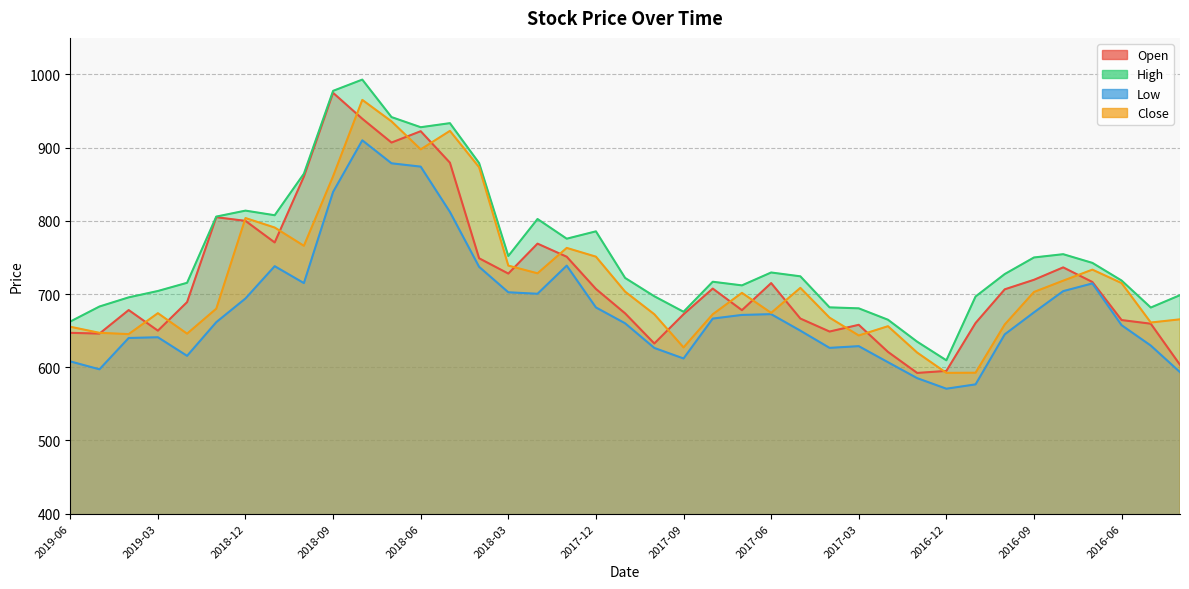

What is the value of the Low point at the 17th from the left?

700.4